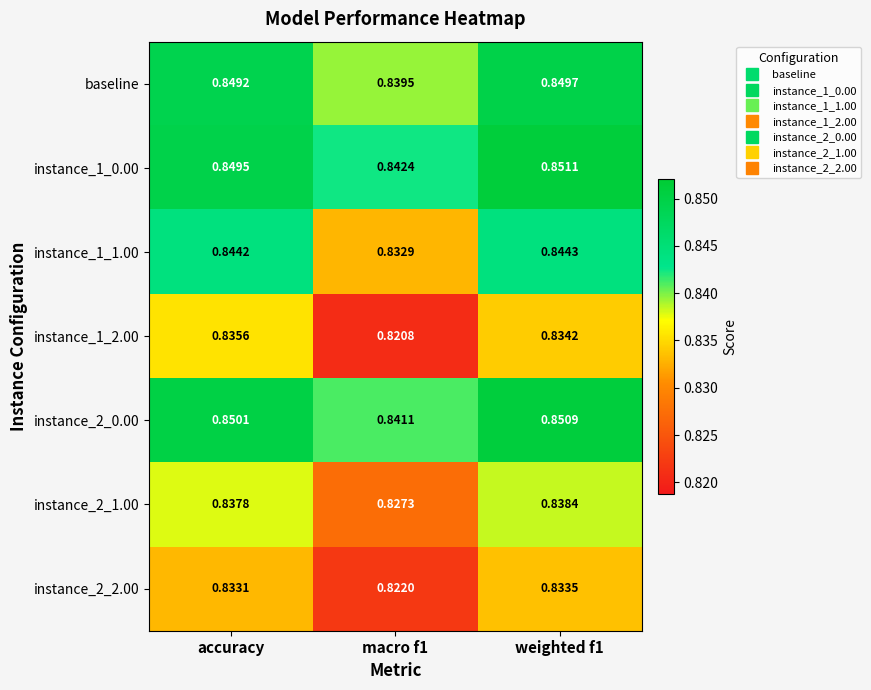

Is the value of instance_1_1.00 at accuracy greater than the value of baseline at macro f1?

Yes